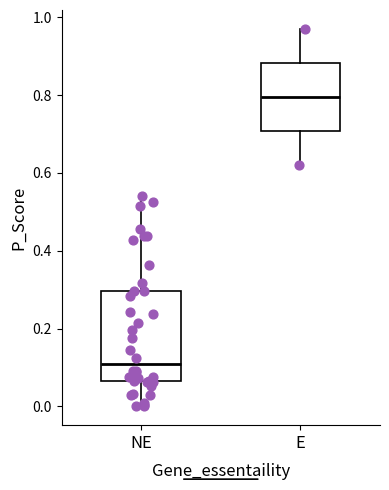

Reading left to right, read every box against the y-axis: the position of its median line, the range the box covers, and the ends of its whiskers. The values are not printed on the chart, so give them approximately, as read against the axis.

NE: median 0.10, box 0.06 to 0.30, whiskers 0.00 to 0.54
E: median 0.80, box 0.70 to 0.88, whiskers 0.62 to 0.98